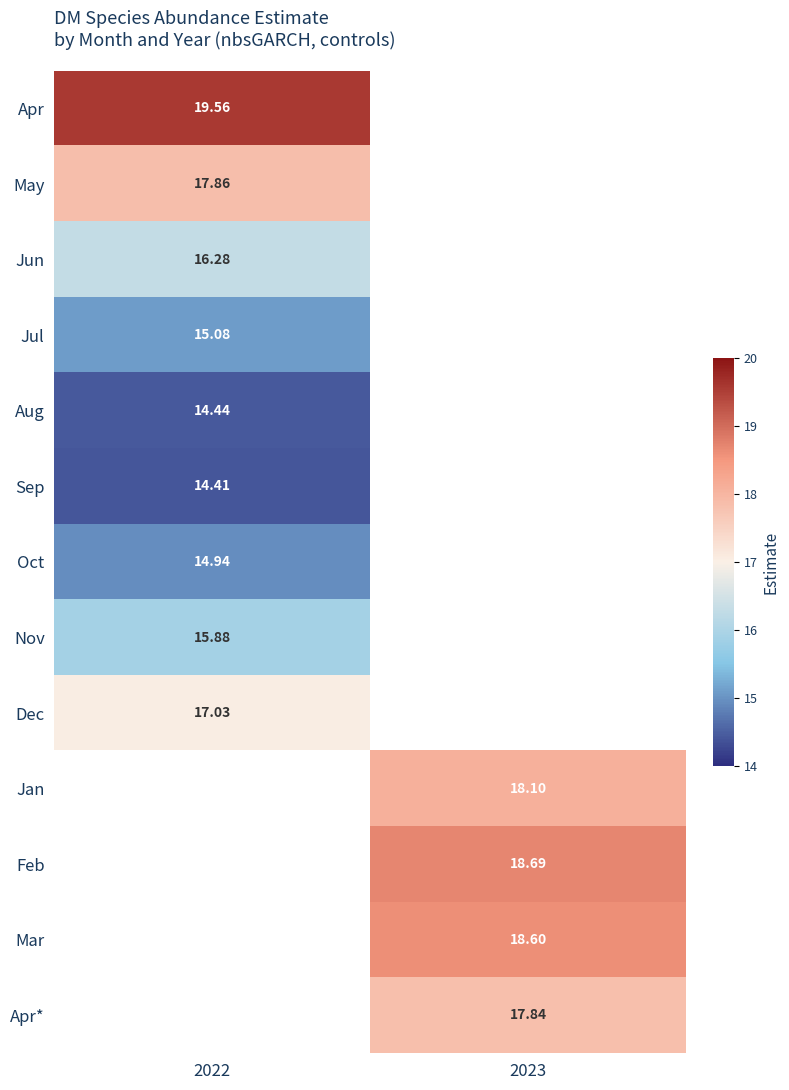

Is the value of Aug at 2022 greater than the value of Jul at 2022?

No